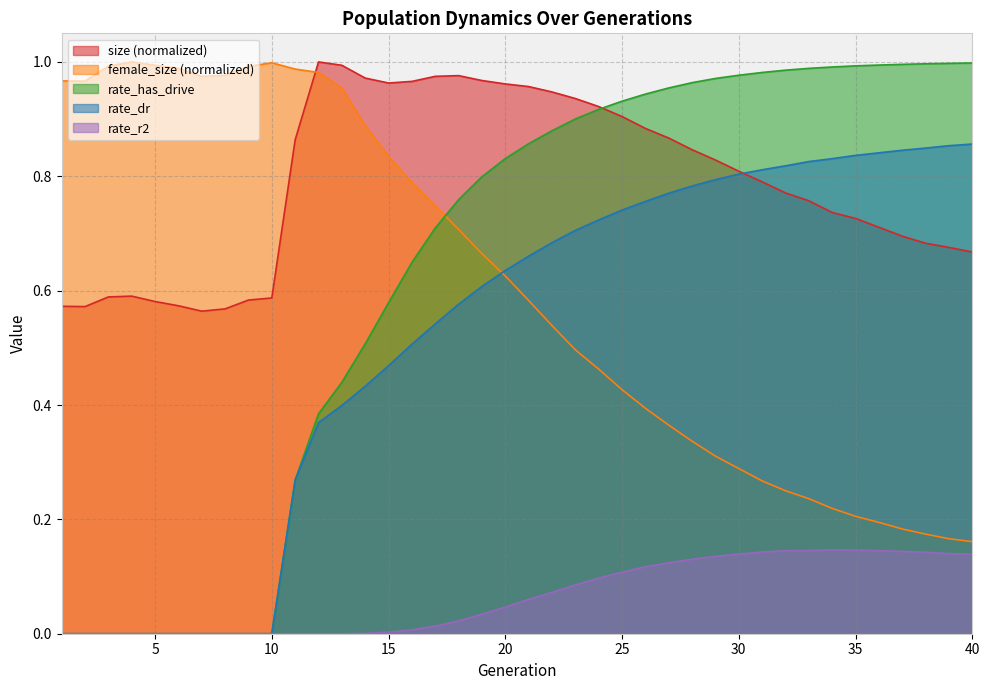

True or false: rate_r2 and size intersect in this chart.

False